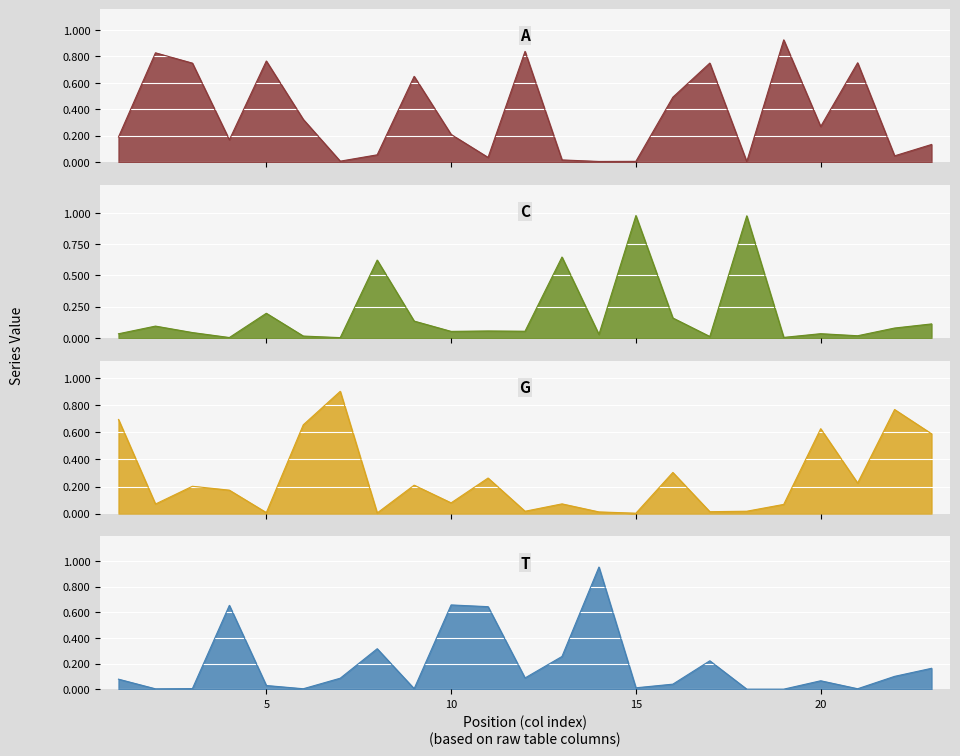

How many times do T and C cross each other?

14